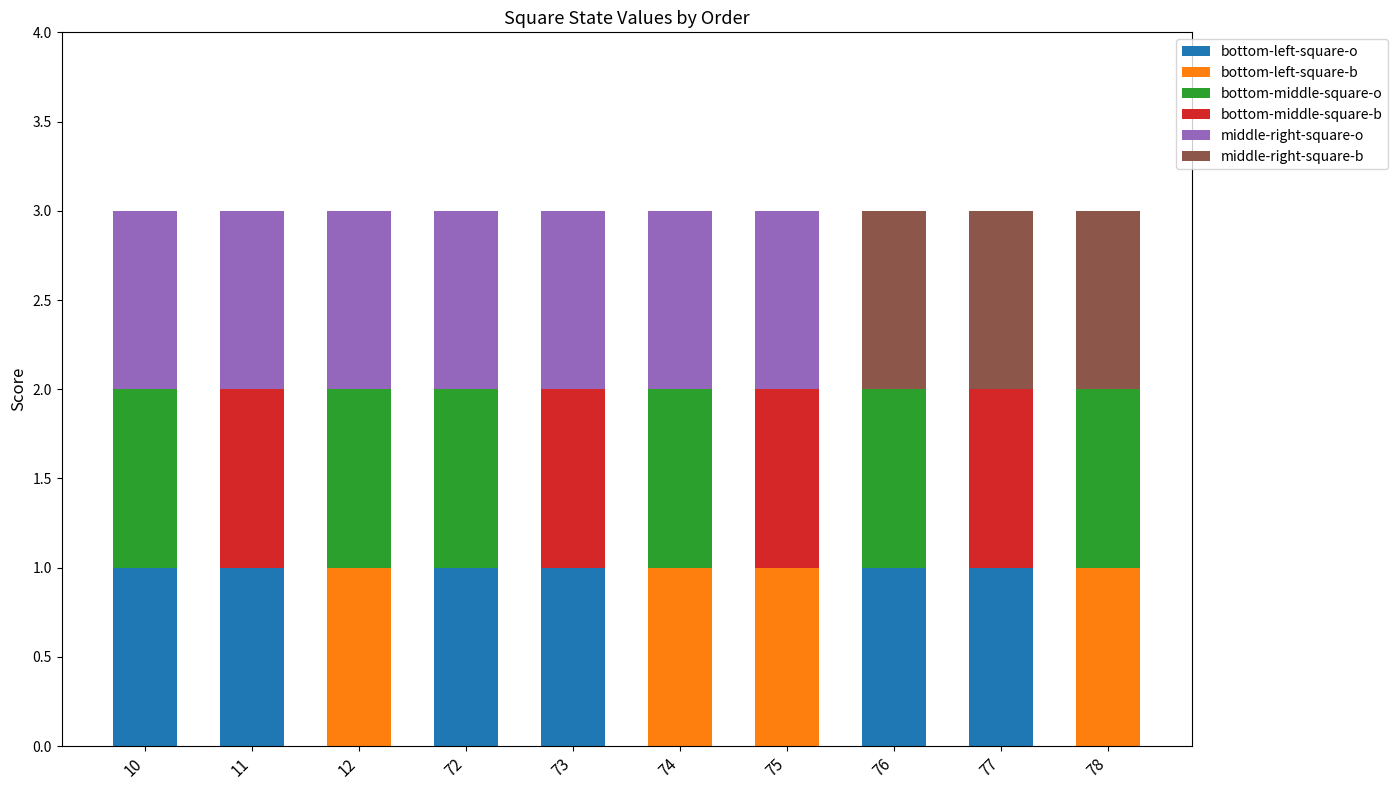

The value of bottom-left-square-o at 72 is 1. True or false?

True